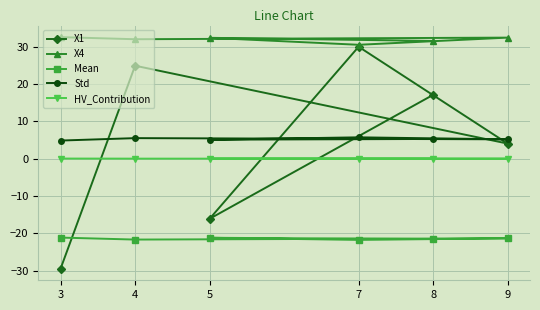

Is the value of X1 at 5 greater than the value of HV_Contribution at 4?

No